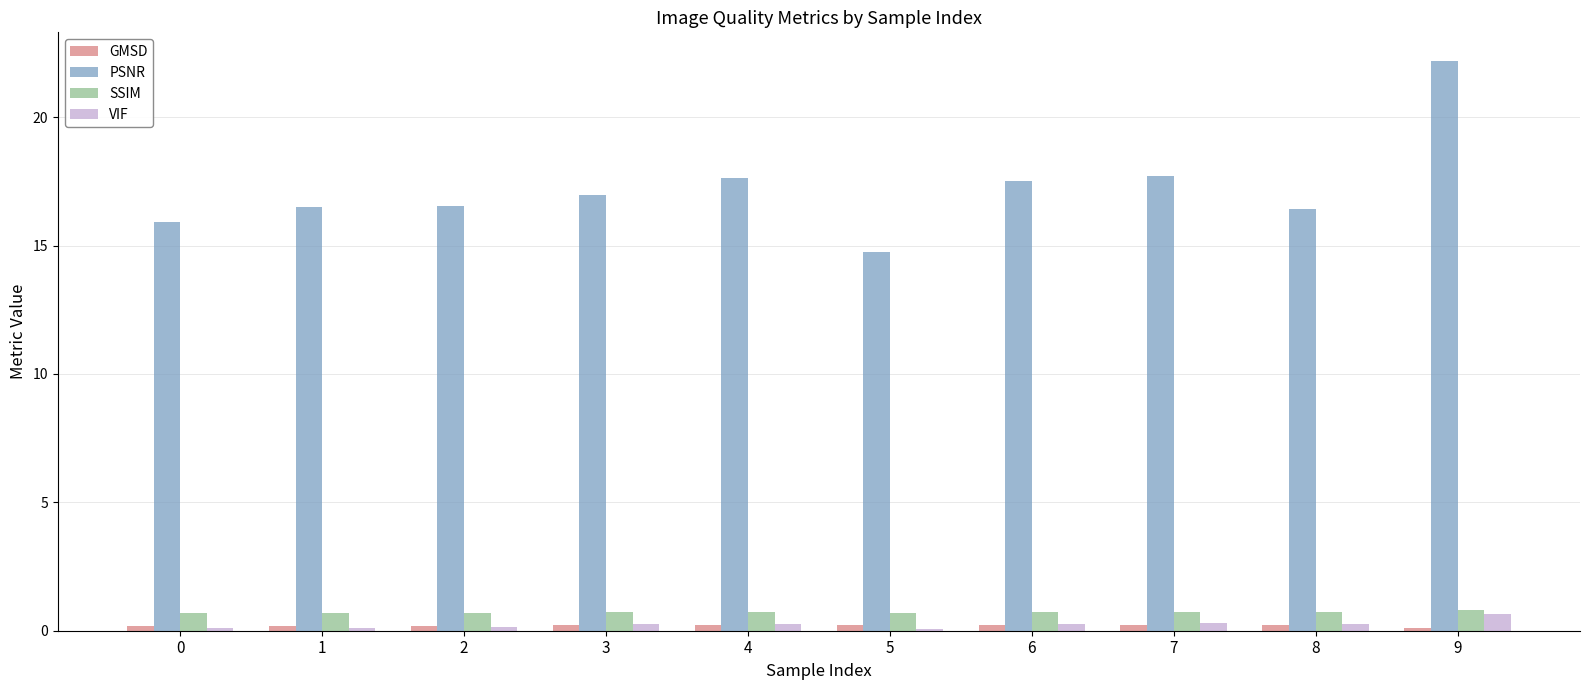

Is it true that PSNR equals 14.7 at 5?

True